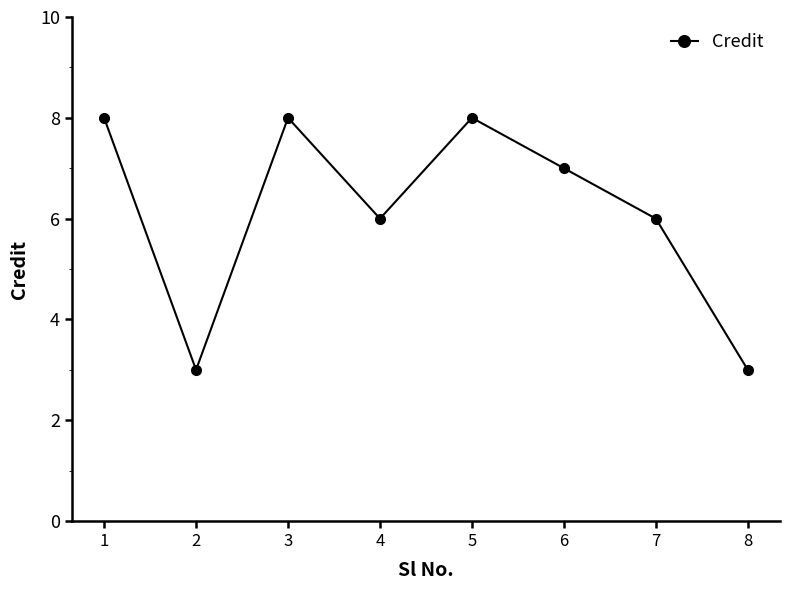

The chart shows a value of 3 at 2. True or false?

True